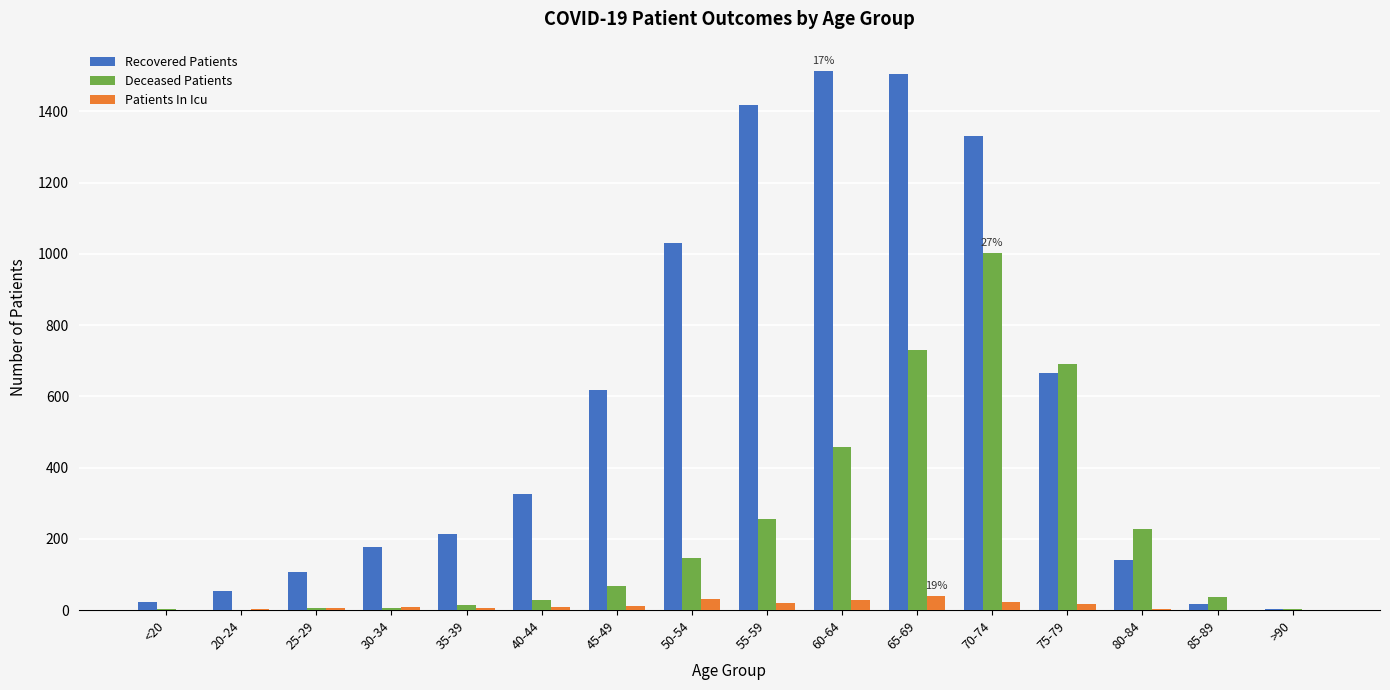

What is the sum of all Deceased Patients values?

3676